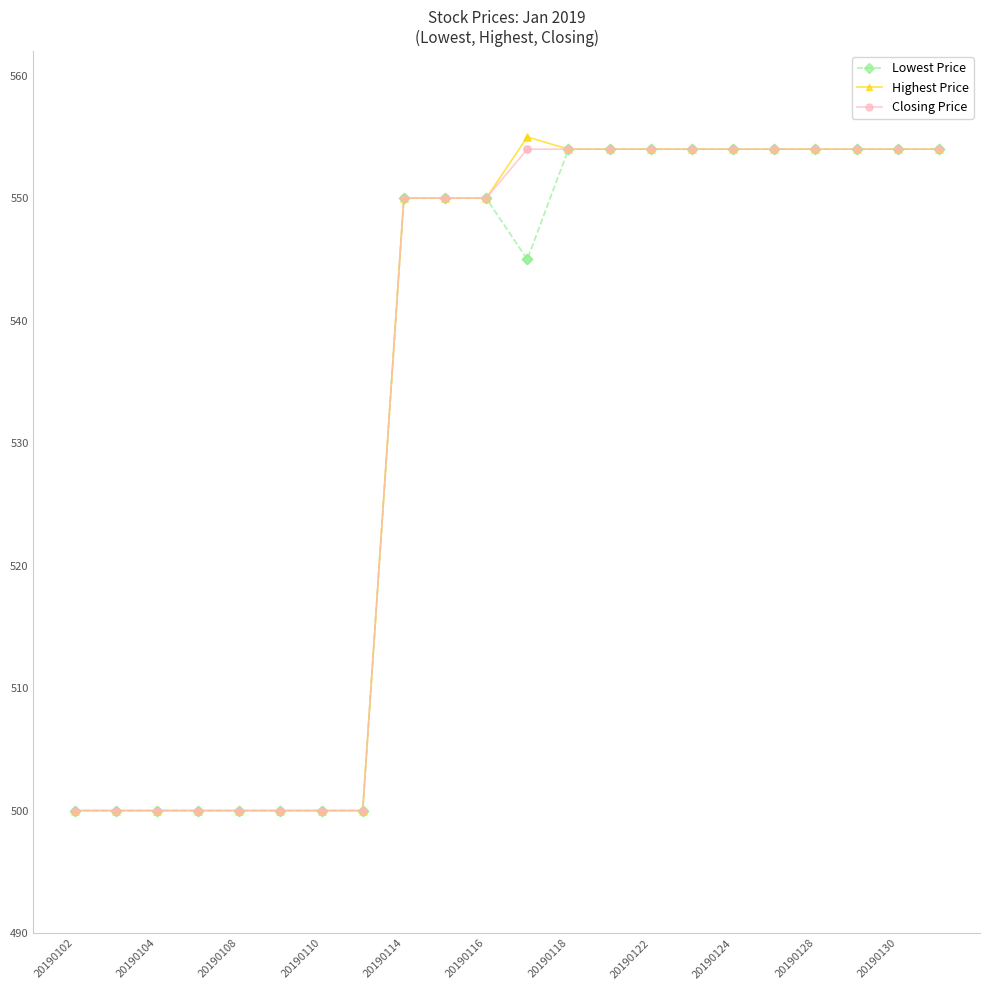

What is the greatest value displayed?

555